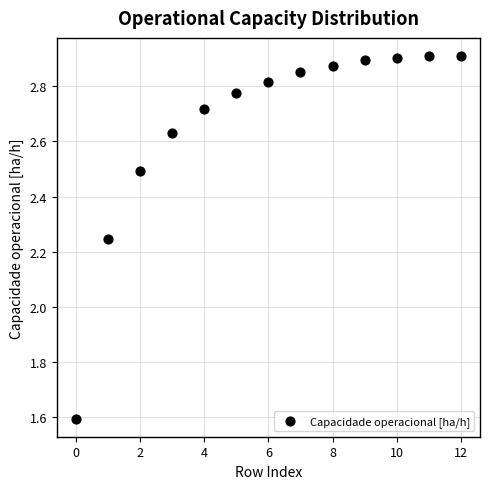

What is the range of Y values (max minus min)?

1.3